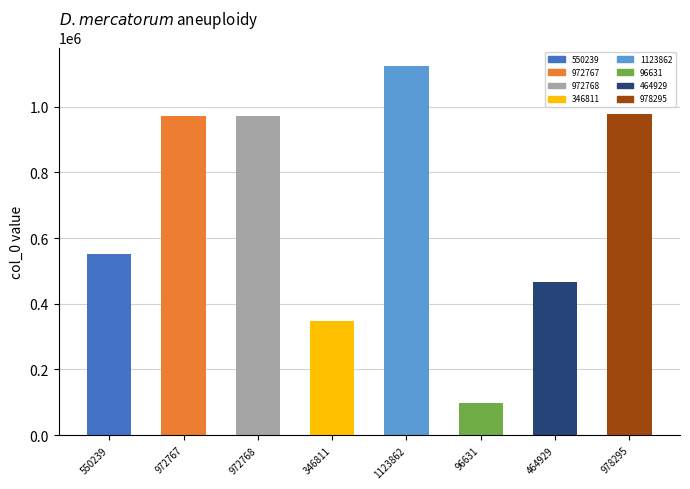

At which category does the chart reach its peak across all series?

1123862